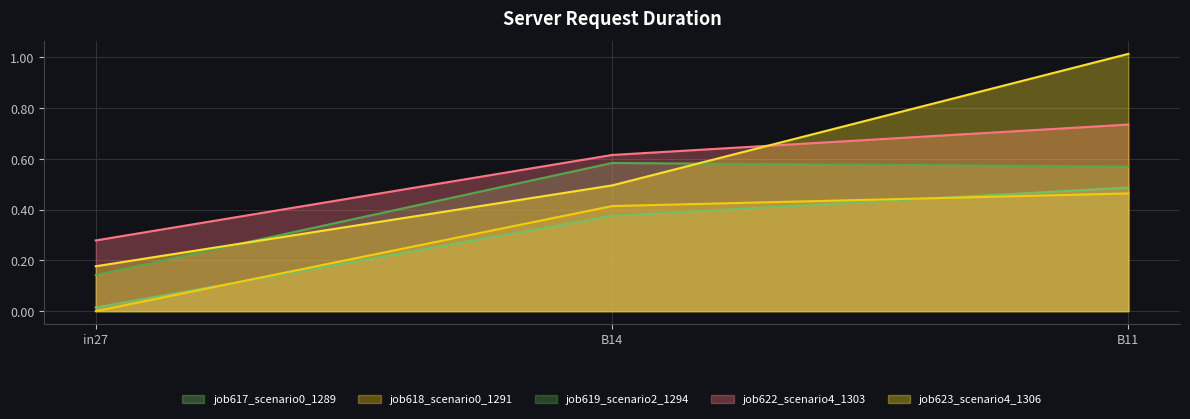

What is the spread (max minus min) of values at B11?

0.6